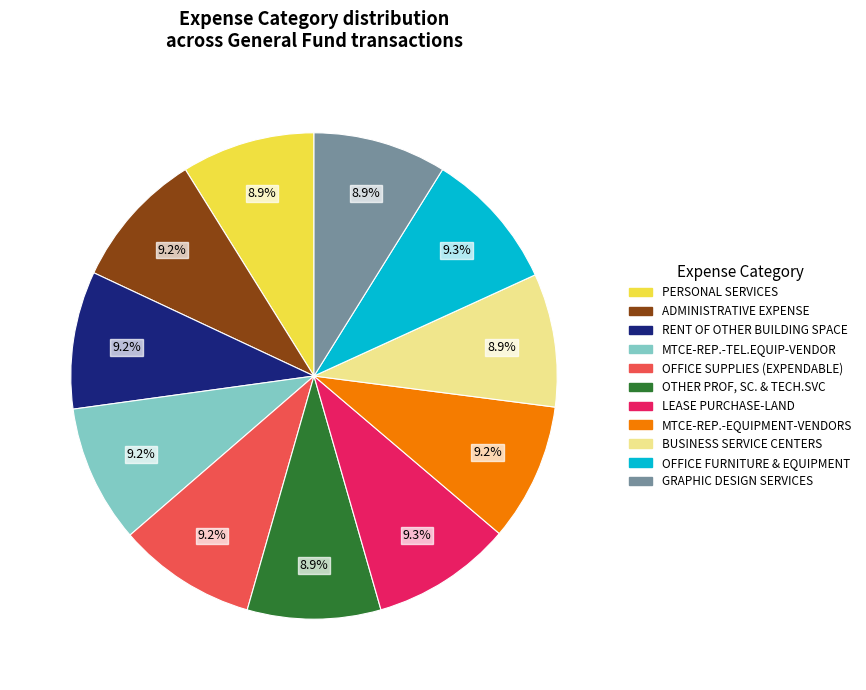

To the nearest percent, what percentage of the pie is BUSINESS SERVICE CENTERS?

9%